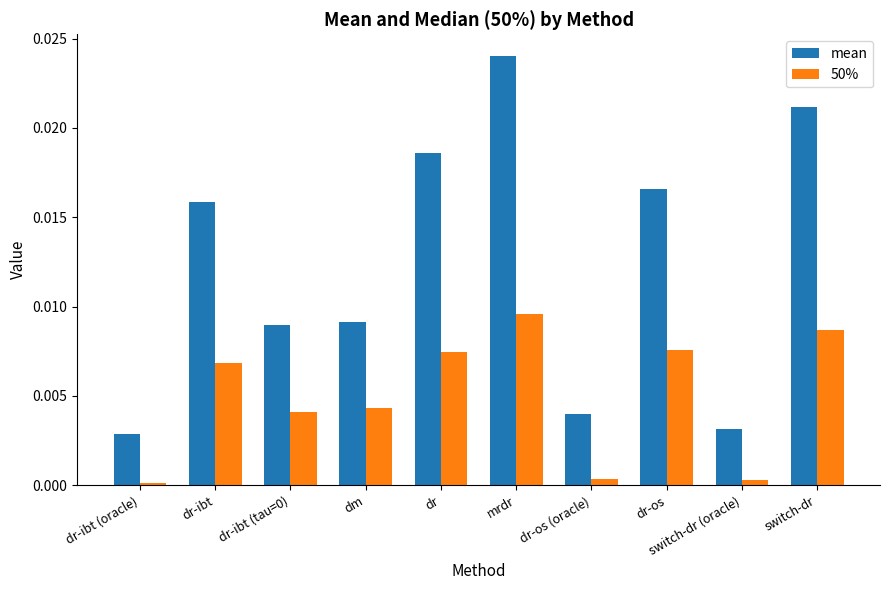

At which category is the sum across all series the highest?

mrdr